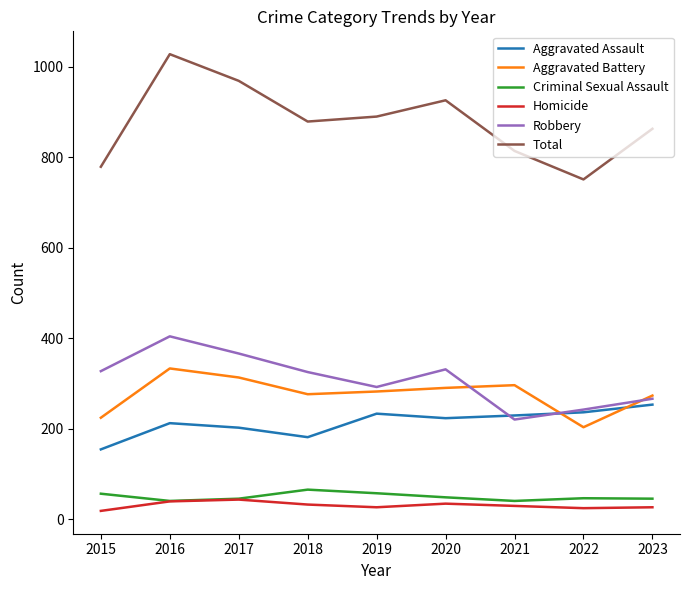

True or false: Robbery has a value of 158 at 2016.

False